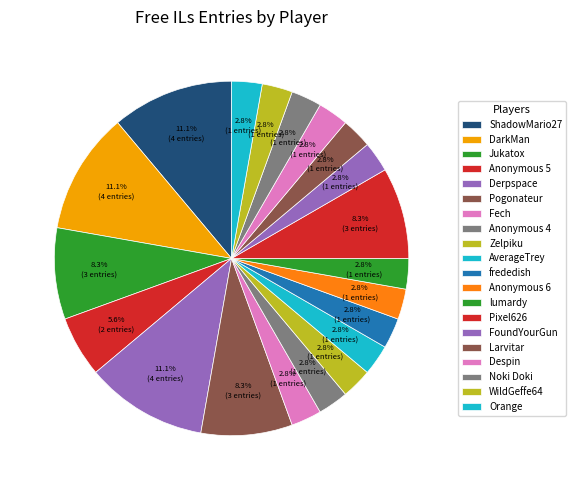

Approximately how many times larger is the value at AverageTrey compared to Jukatox?

0.3